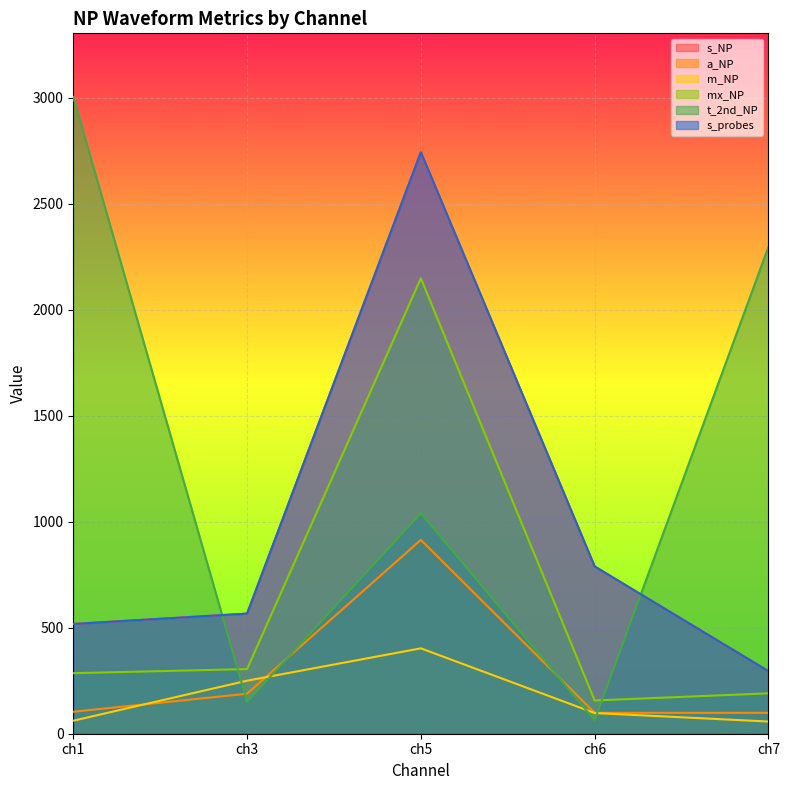

The value of m_NP at ch7 is 57.5. True or false?

True